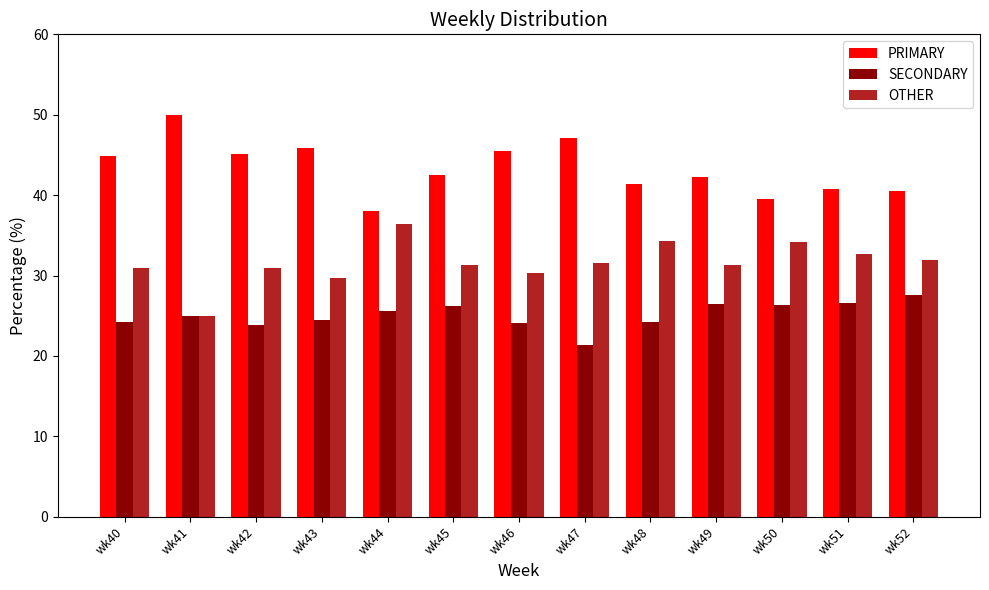

What are all the series names shown in the legend?

PRIMARY, SECONDARY, OTHER